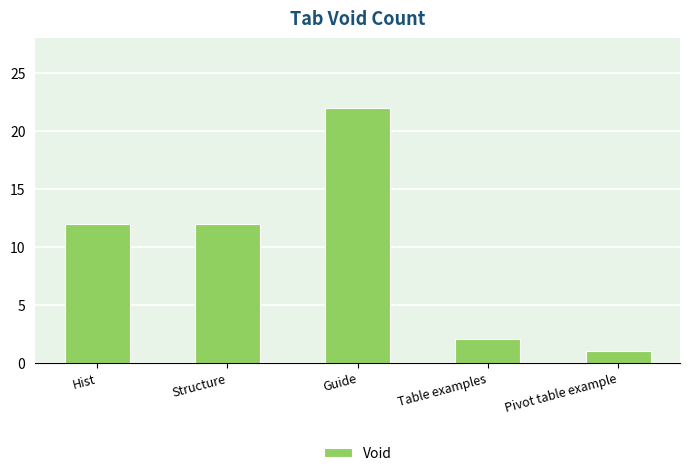

Which label corresponds to the largest value in the chart?

Guide